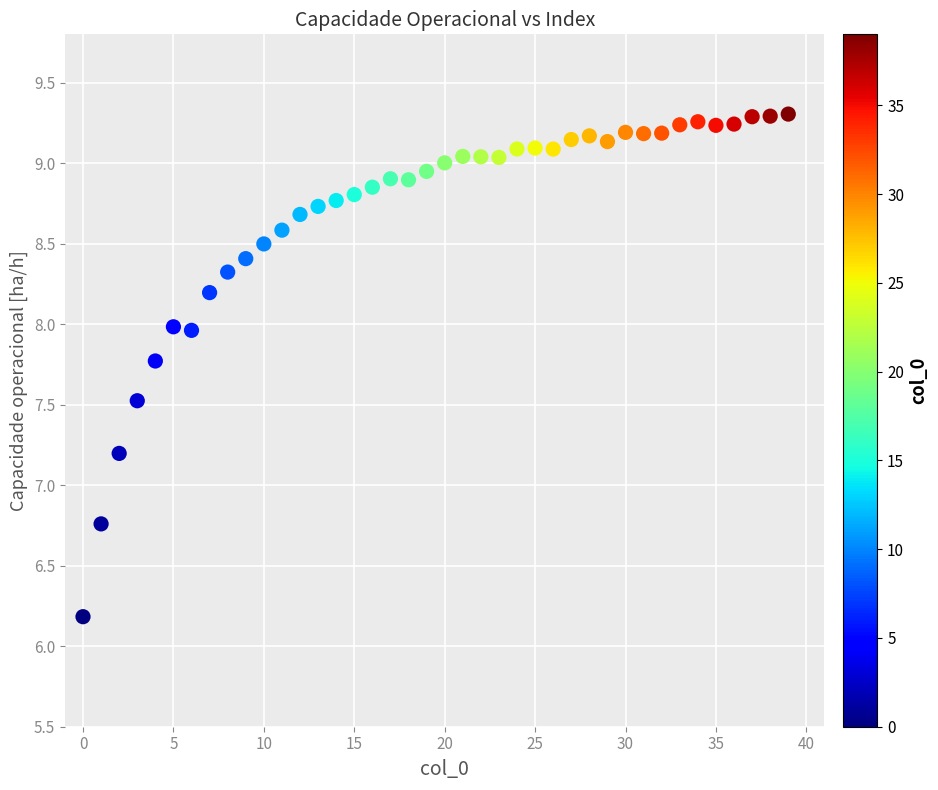

What is the range of Y values (max minus min)?

3.1